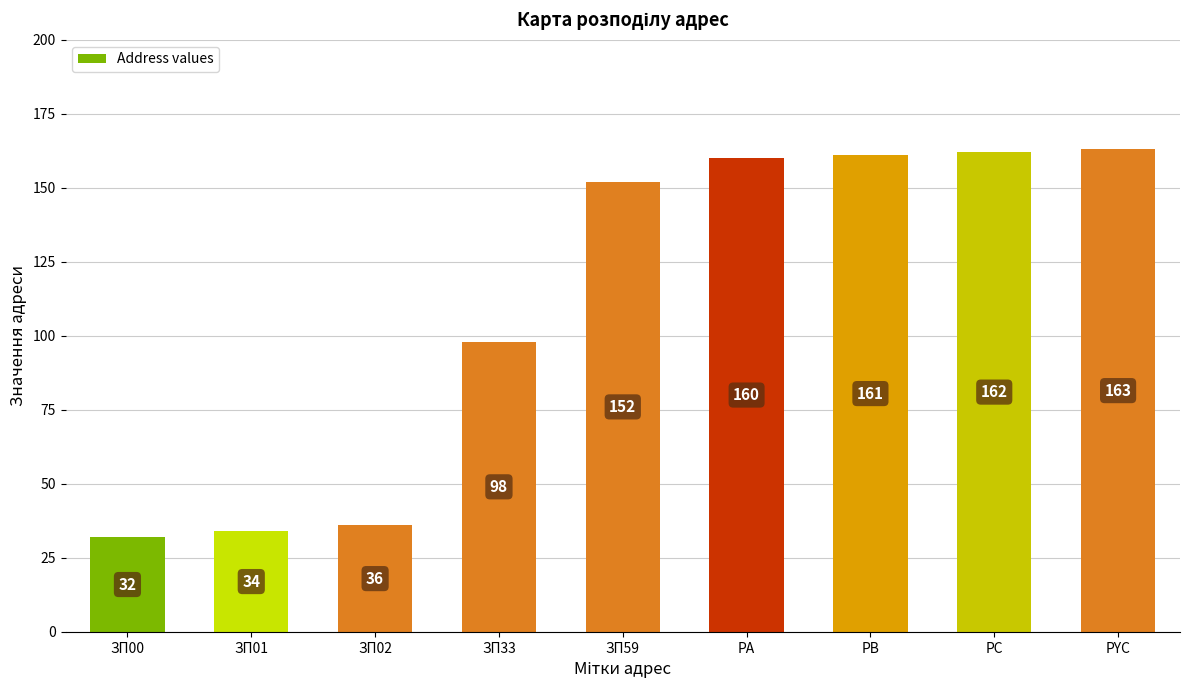

What is the value of the 1st bar from the left?

32